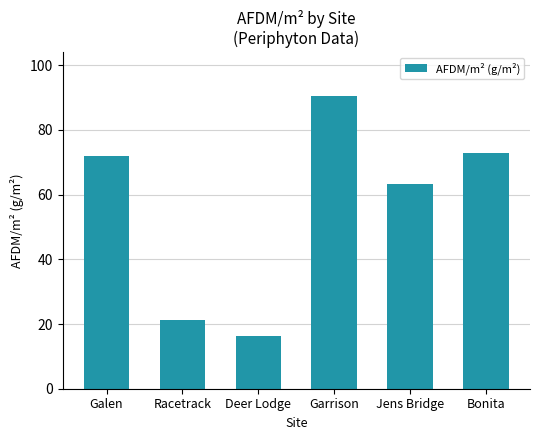

What is the ratio of the value at Galen to the value at Bonita?

1.0